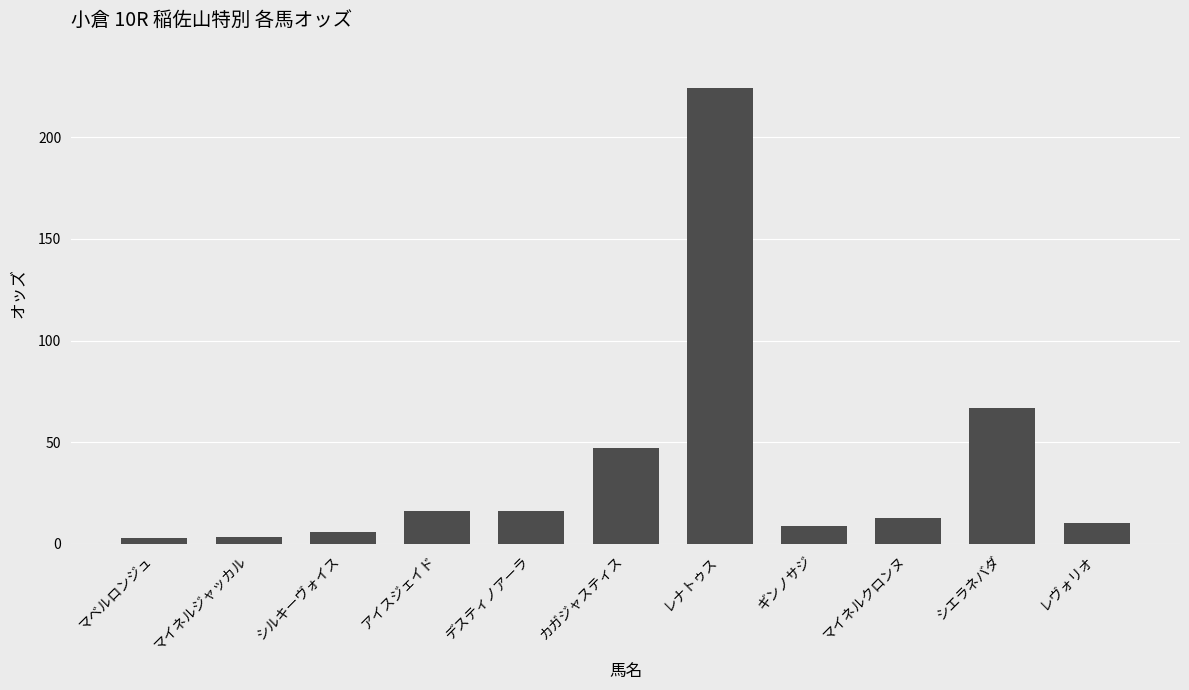

What is the sum of all values?

414.2